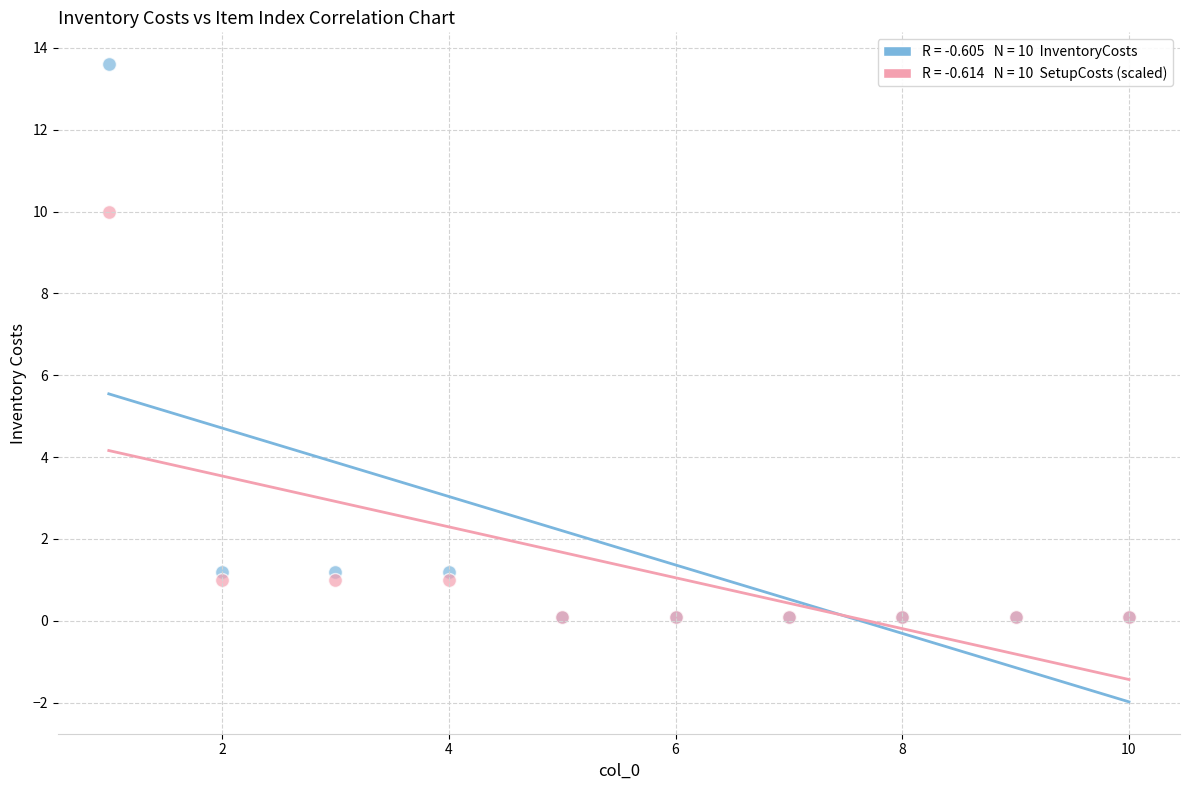

Across all series, what Y value is closest to 6?

10.0